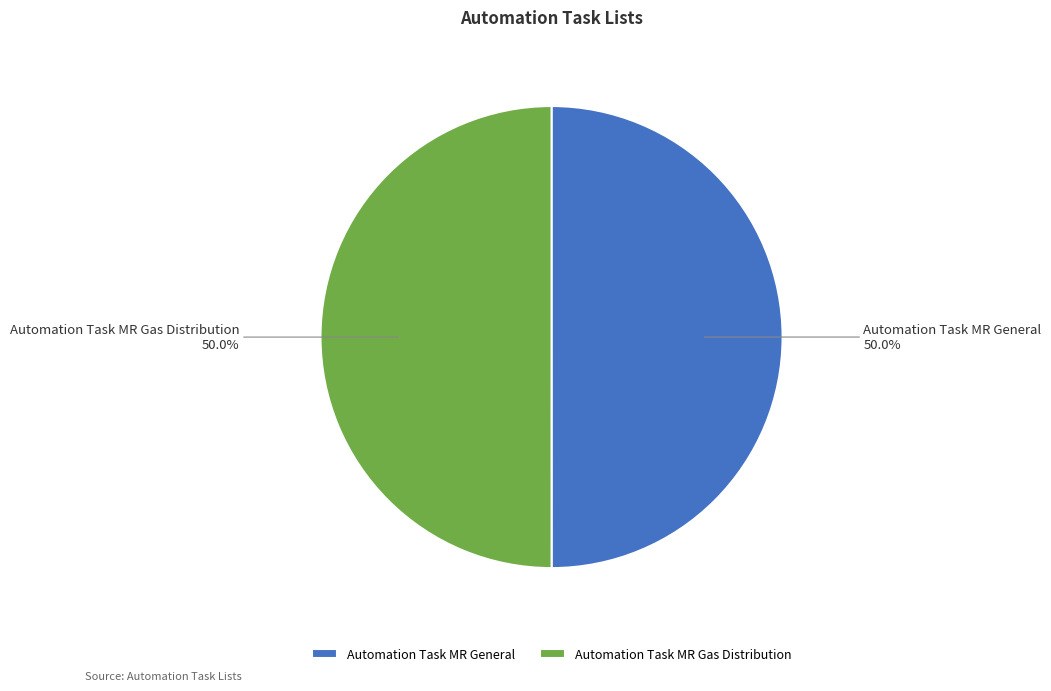

To the nearest percent, what is the combined percentage of Automation Task MR Gas Distribution and Automation Task MR General?

100%